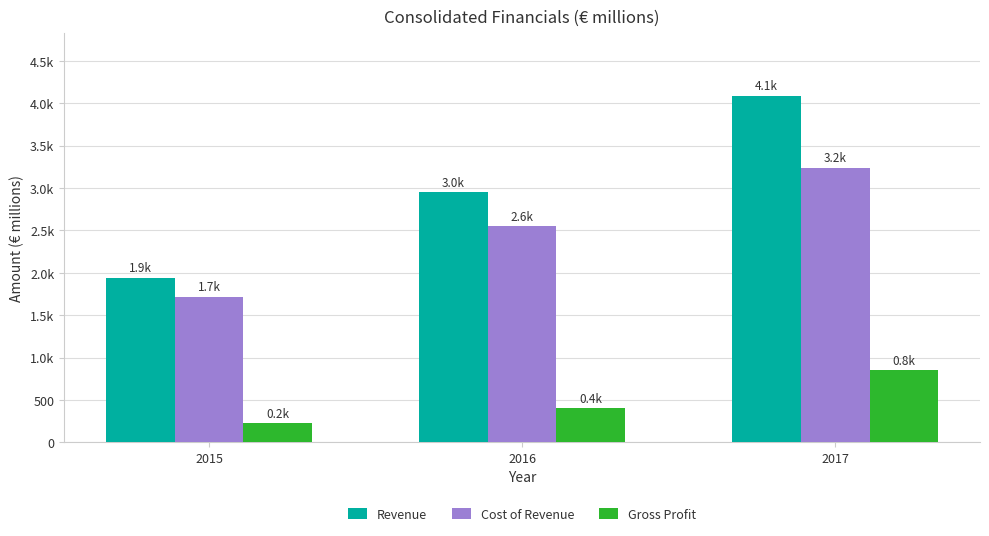

Does the chart contain stacked bars?

No